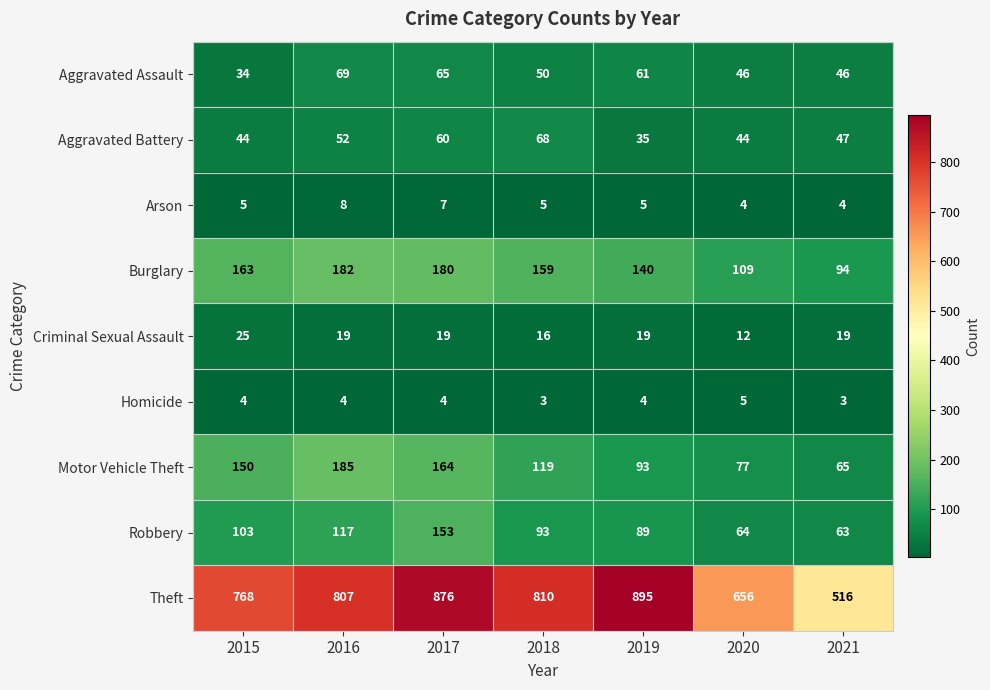

At which label is Aggravated Battery closest to 51?

2016